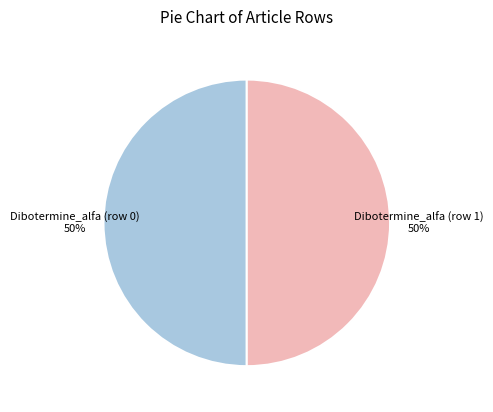

To the nearest percent, what is the average slice percentage?

50%